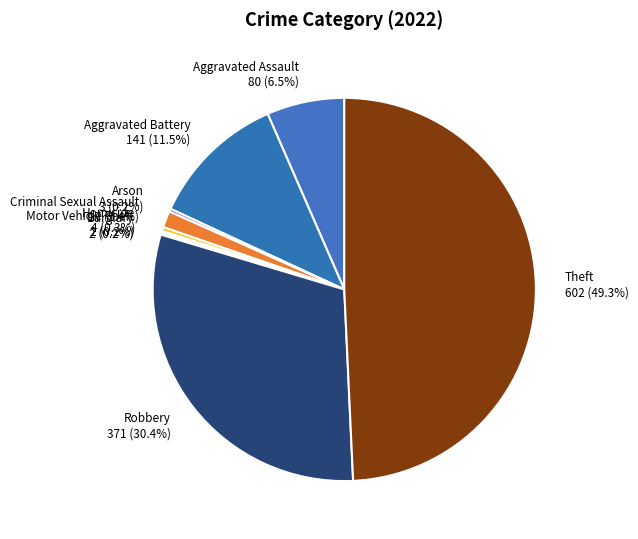

What portion of the pie excludes Criminal Sexual Assault?

98.6%